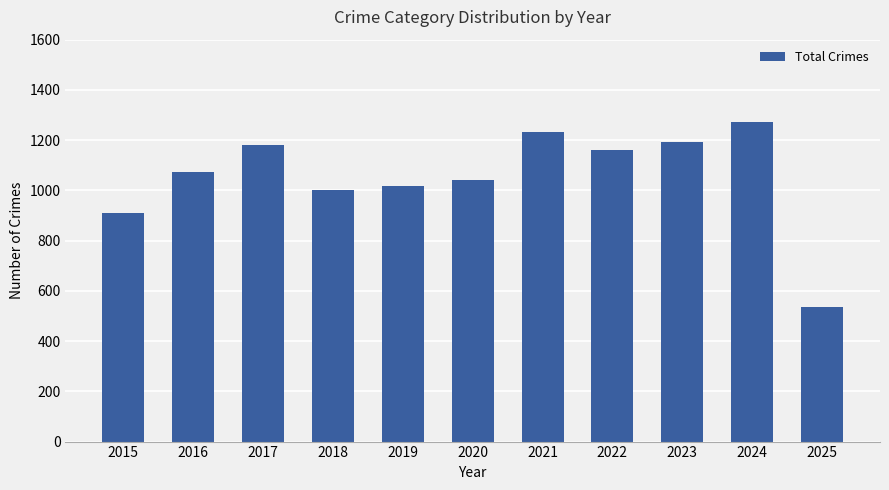

Which has a higher value, 2015 or 2019?

2019